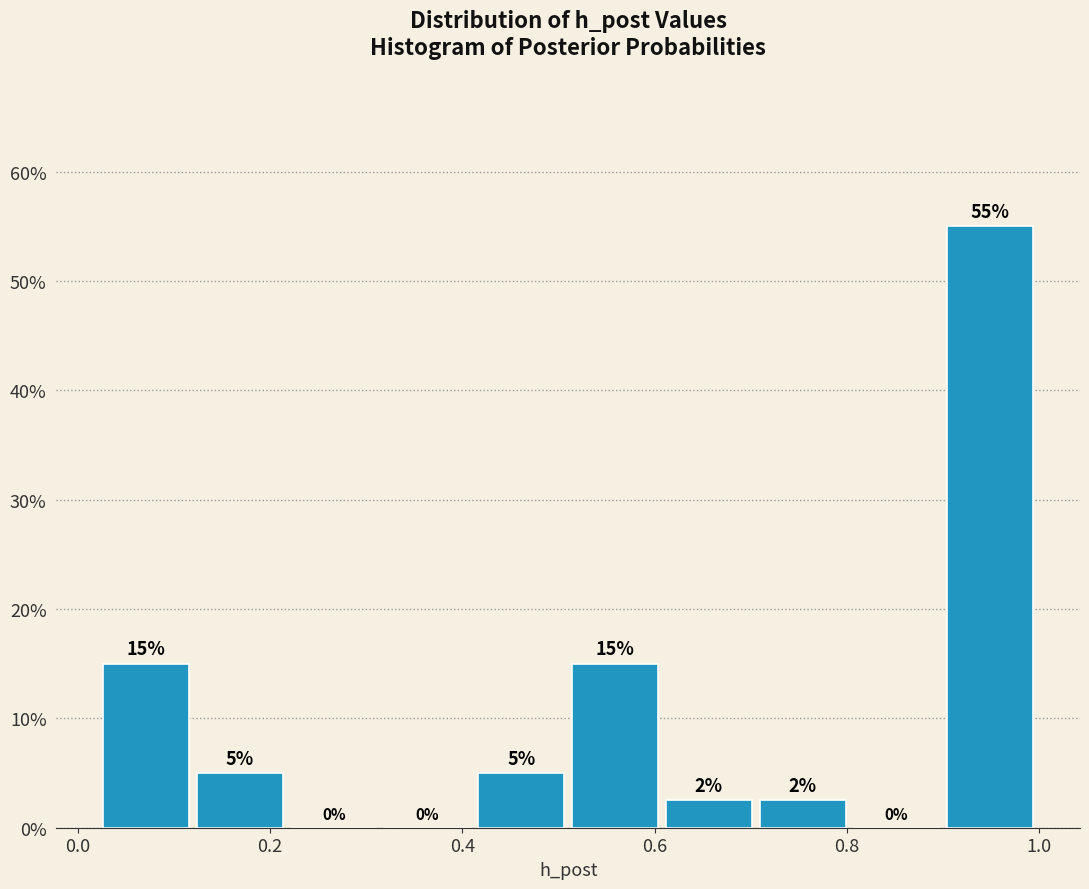

Which range on the x-axis has the tallest bar?

0.90 to 1.00